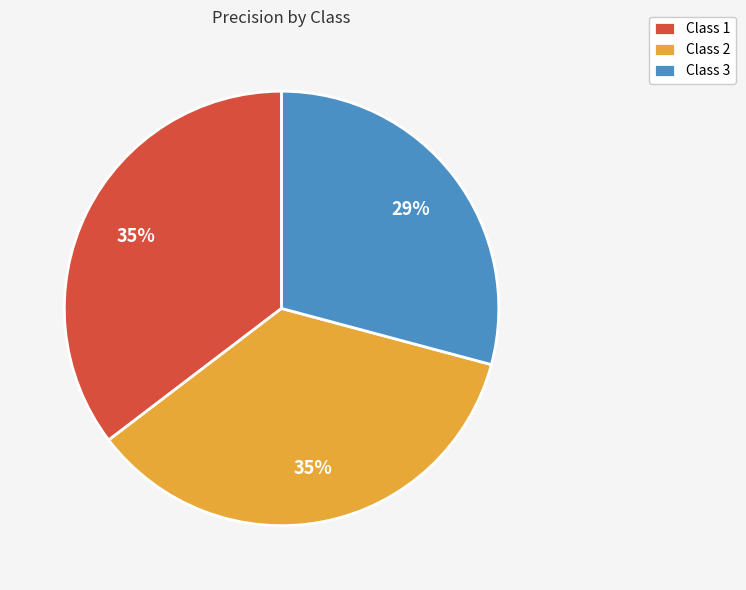

To the nearest percent, what is the average slice percentage?

33%